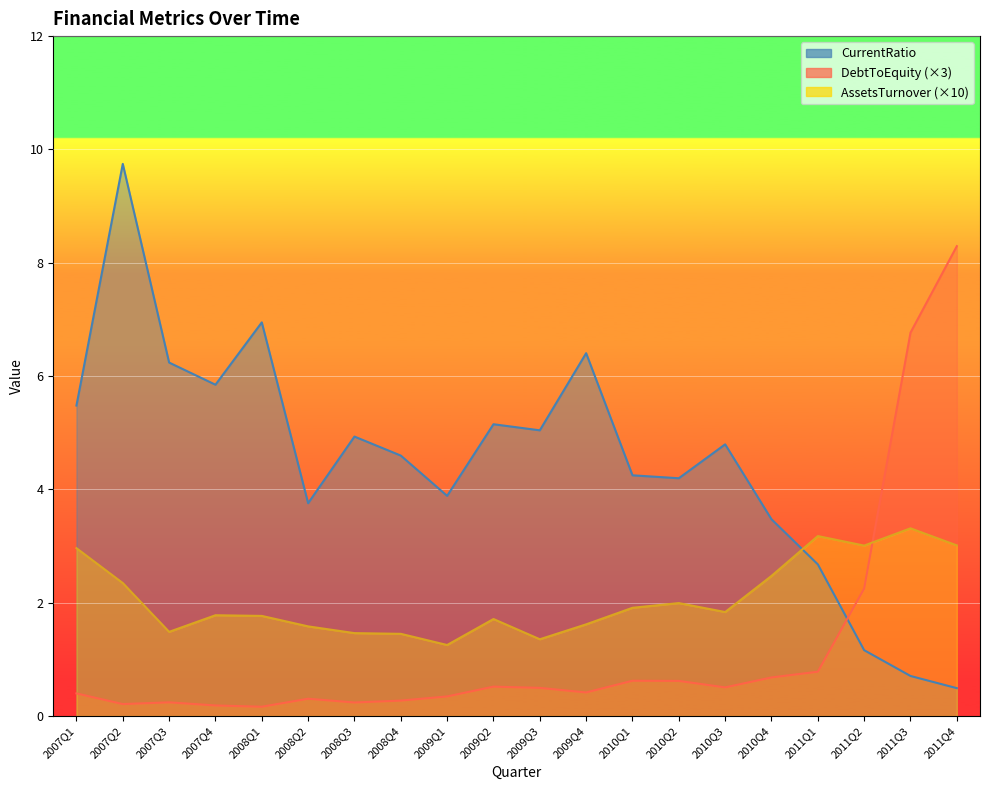

Rank the series by their average value, from lowest to highest.

DebtToEquity (×3), AssetsTurnover (×10), CurrentRatio